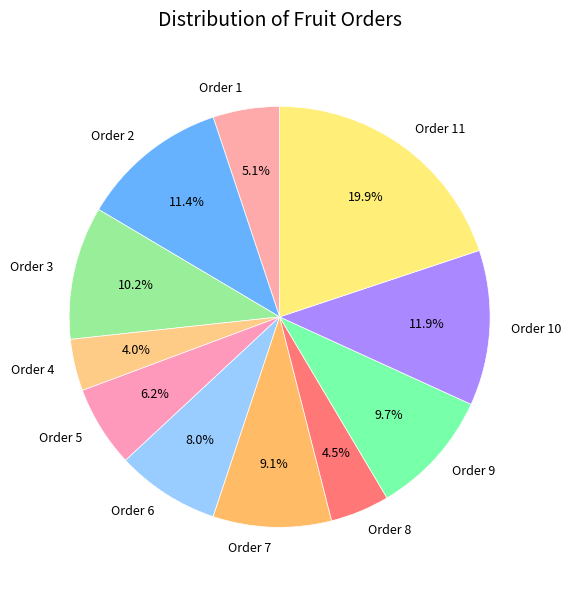

Which category has the biggest portion of the pie?

Order 11